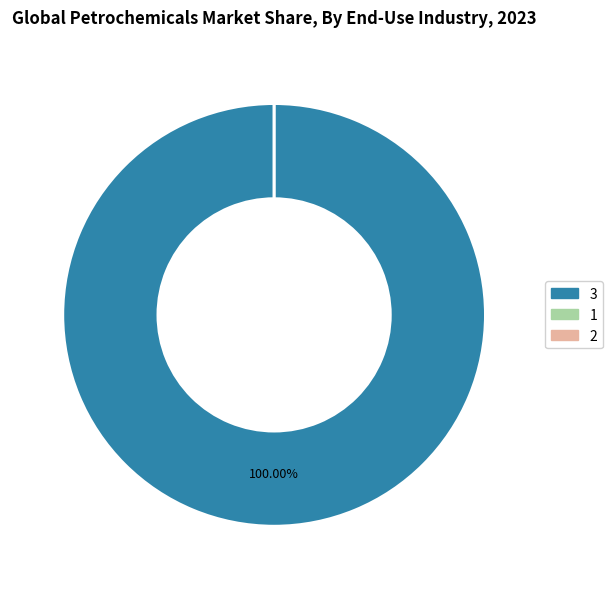

What is the ratio of the value at 2 to the value at 1?

2.0